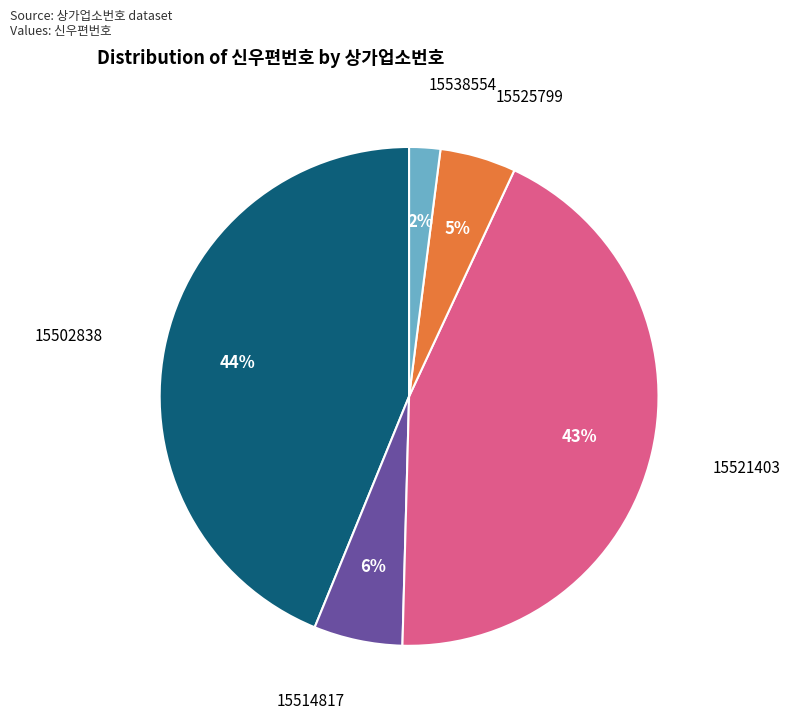

To the nearest percent, what is the difference between the largest and smallest slice percentages?

42%